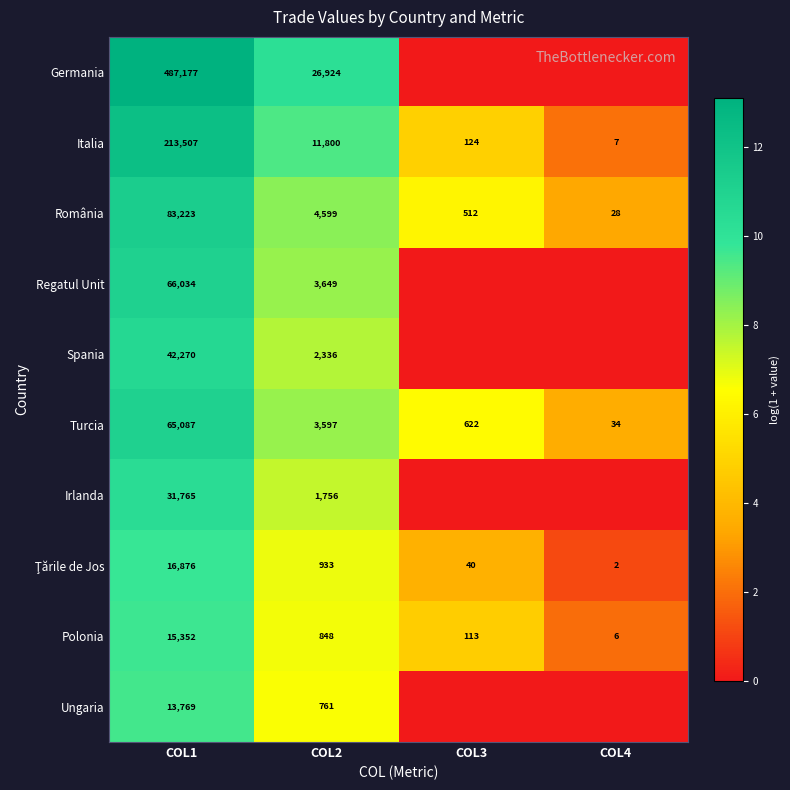

The value of Germania at COL2 is 26924. True or false?

True